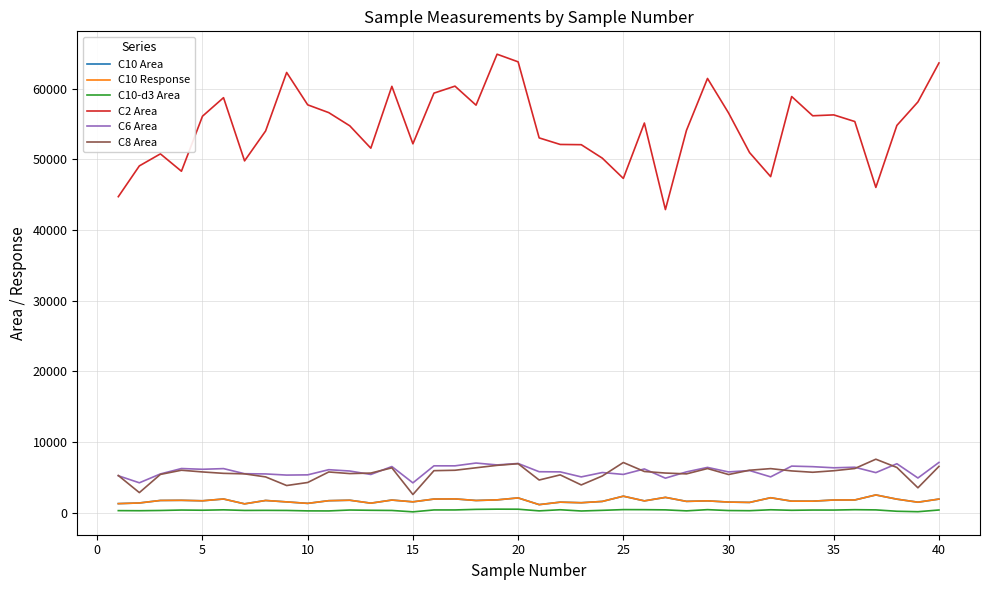

Reading left to right, extract all data points from this chart.

C10 Area: 1302.7	1395.5	1750.2	1770.7	1704.9	1954.5	1272.0	1749.1	1547.0	1337.4	1718.0	1782.7	1369.3	1807.4	1557.4	1946.2	1970.1	1744.8	1832.8	2109.8	1161.3	1511.0	1429.3	1614.0	2354.3	1690.3	2185.0	1620.4	1692.6	1521.6	1473.3	2134.0	1653.0	1650.0	1815.6	1819.4	2529.6	1934.2	1505.2	1944.2
C10 Response: 1302.7	1395.5	1750.2	1770.7	1704.9	1954.5	1272.0	1749.1	1547.0	1337.4	1718.0	1782.7	1369.3	1807.4	1557.4	1946.2	1970.1	1744.8	1832.8	2109.8	1161.3	1511.0	1429.3	1614.0	2354.3	1690.3	2185.0	1620.4	1692.6	1521.6	1473.3	2134.0	1653.0	1650.0	1815.6	1819.4	2529.6	1934.2	1505.2	1944.2
C10-d3 Area: 313.6	300.1	333.0	396.2	368.9	425.3	340.1	350.6	338.0	276.8	269.8	398.9	360.9	336.6	141.1	409.4	409.9	490.4	520.3	513.0	278.0	437.3	261.2	354.0	457.0	448.8	420.3	280.2	451.6	324.8	303.2	435.2	359.9	396.3	393.6	446.8	417.3	223.7	160.6	402.4
C2 Area: 44704.3	49058.6	50759.2	48302.0	56083.0	58705.7	49768.1	53997.0	62268.4	57692.0	56590.8	54725.3	51560.1	60307.9	52181.0	59345.5	60333.3	57645.8	64849.5	63771.5	53017.0	52089.1	52056.6	50152.8	47288.6	55118.4	42882.4	54075.5	61421.4	56546.7	50936.0	47541.4	58867.3	56144.6	56269.9	55331.4	46012.8	54780.5	58102.8	63613.5
C6 Area: 5245.6	4248.3	5501.0	6265.8	6158.1	6255.1	5532.0	5501.6	5338.7	5371.2	6100.9	5912.6	5425.5	6547.5	4239.3	6647.5	6645.9	7041.0	6774.2	6980.2	5812.0	5792.8	5081.5	5700.4	5432.3	6205.3	4901.3	5792.0	6425.2	5783.9	5982.1	5085.8	6608.4	6528.4	6369.9	6449.7	5686.3	6943.8	4926.2	7130.5
C8 Area: 5277.9	2861.1	5435.3	6025.3	5782.9	5584.7	5512.6	5080.3	3862.1	4291.0	5778.1	5550.7	5622.1	6364.1	2591.4	5962.1	6021.2	6371.1	6715.6	6947.8	4641.0	5367.4	3946.0	5209.6	7117.1	5847.3	5626.7	5508.6	6263.0	5418.0	6024.7	6253.4	5927.1	5738.0	5954.6	6267.9	7584.3	6415.5	3540.2	6568.9